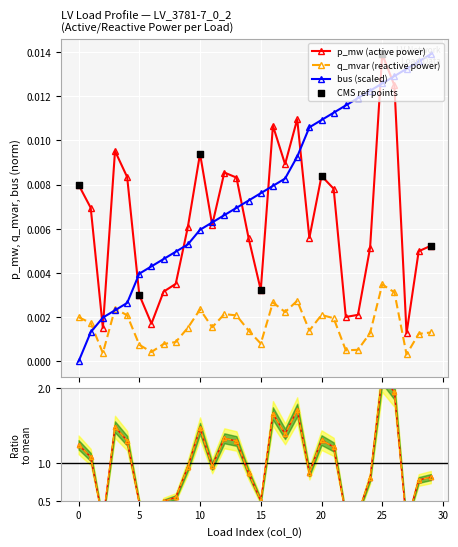

Which series has the largest Y range (max minus min)?

bus